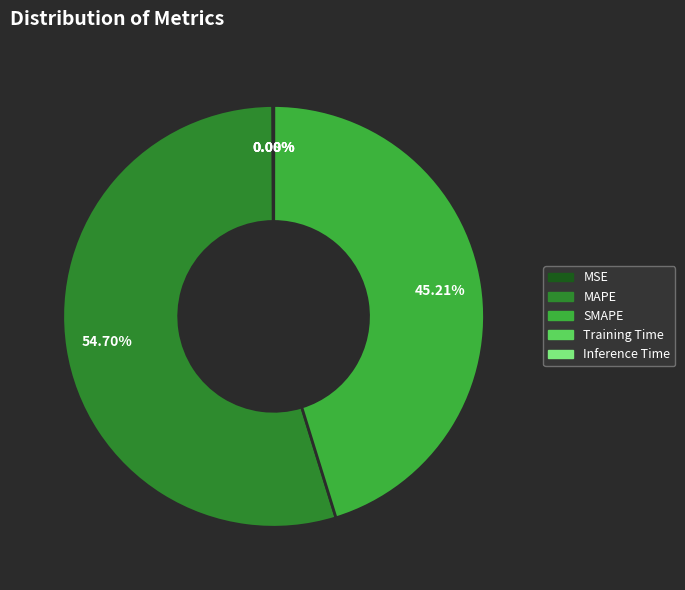

Is there any slice that represents more than half of the pie?

Yes